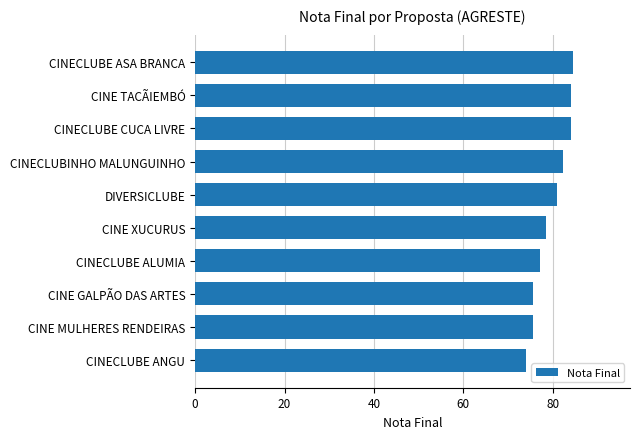

What is the minimum value shown in the chart?

74.0